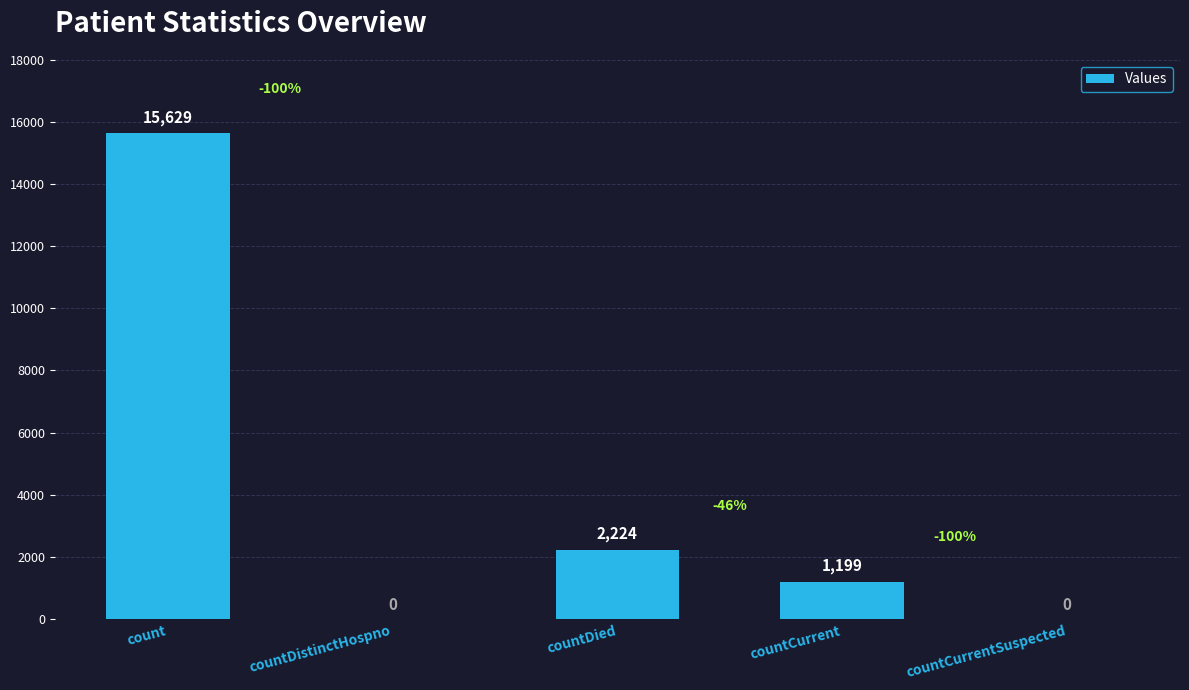

Reading left to right, extract all data points from this chart.

15629	0	2224	1199	0